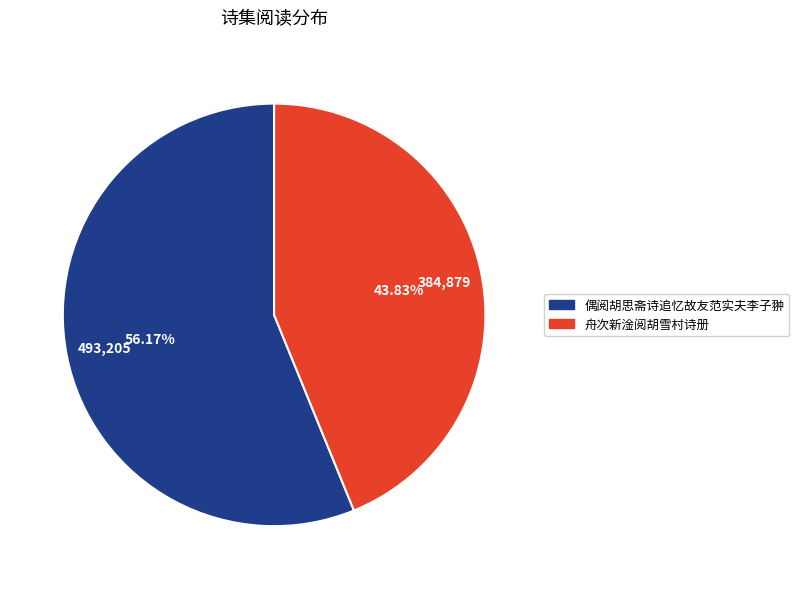

Is it true that 偶阅胡思斋诗追忆故友范实夫李子翀 is 43% of the pie?

False